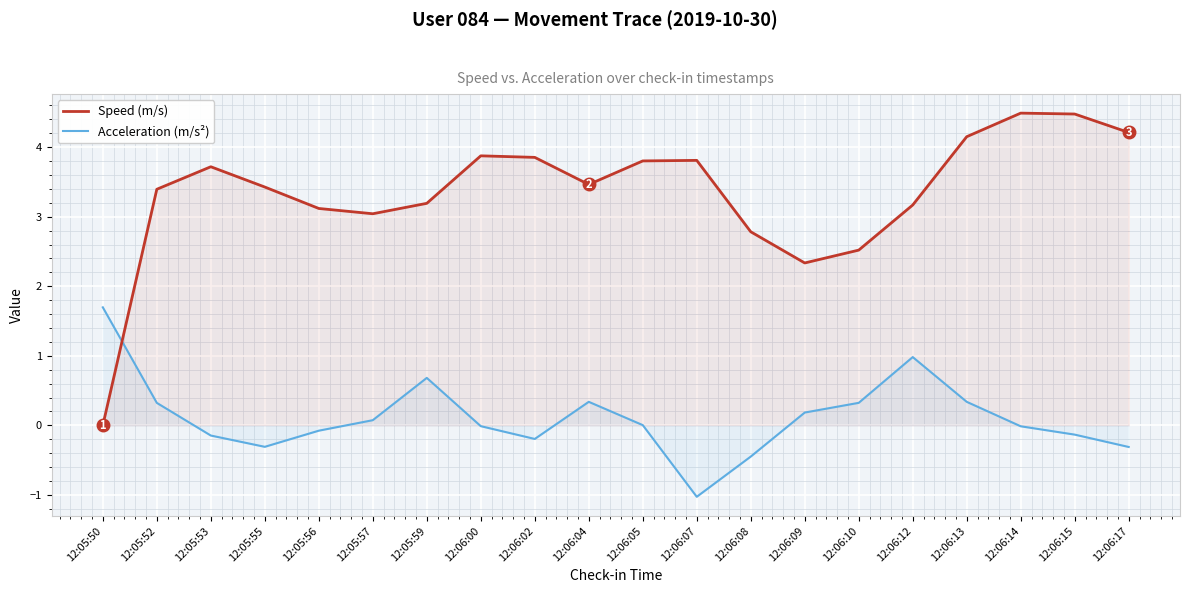

How many interior local valleys does the Speed (m/s) series have?

3